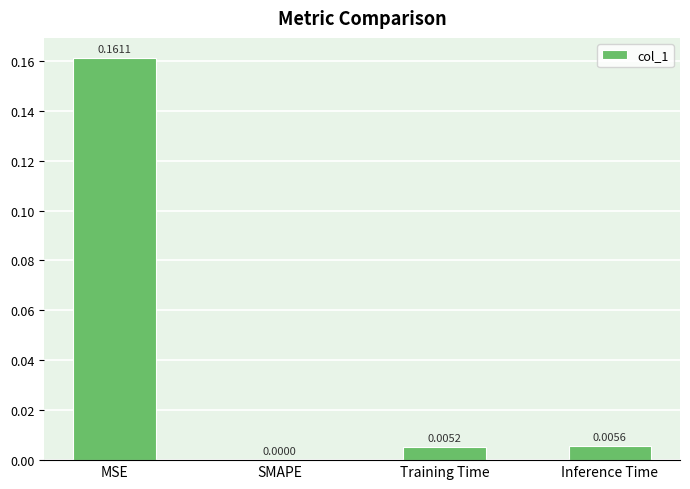

At which category does the chart reach its peak across all series?

MSE